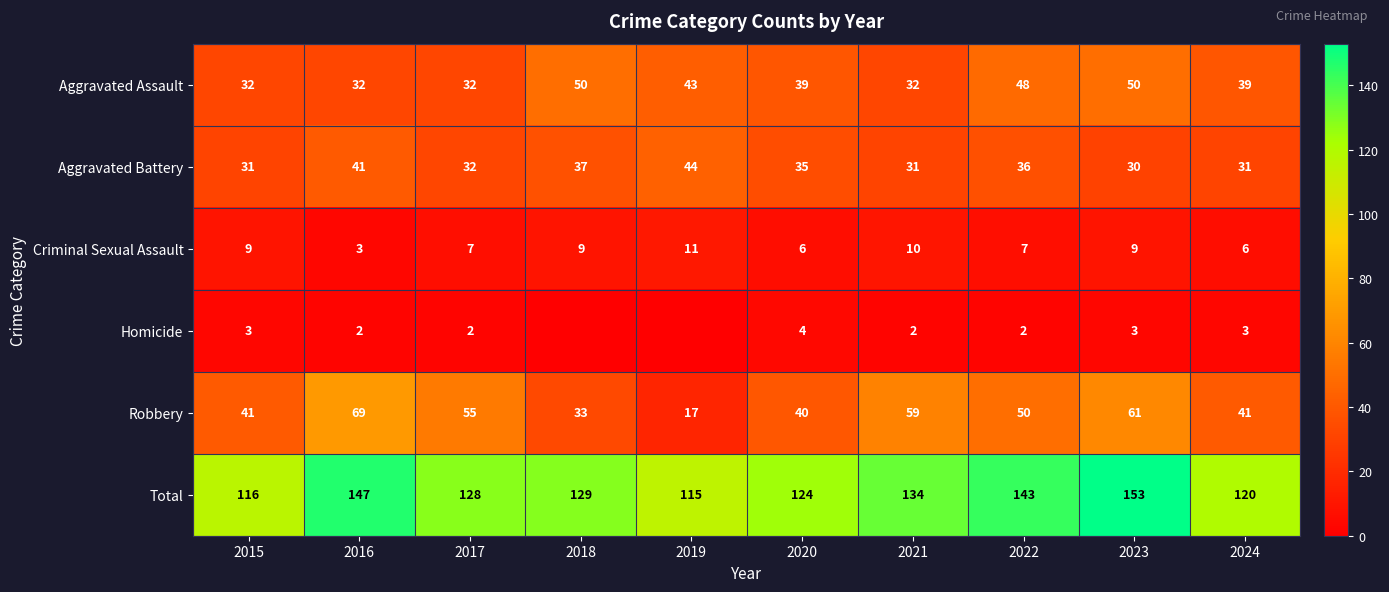

At how many categories does at least one series exceed 54?

10